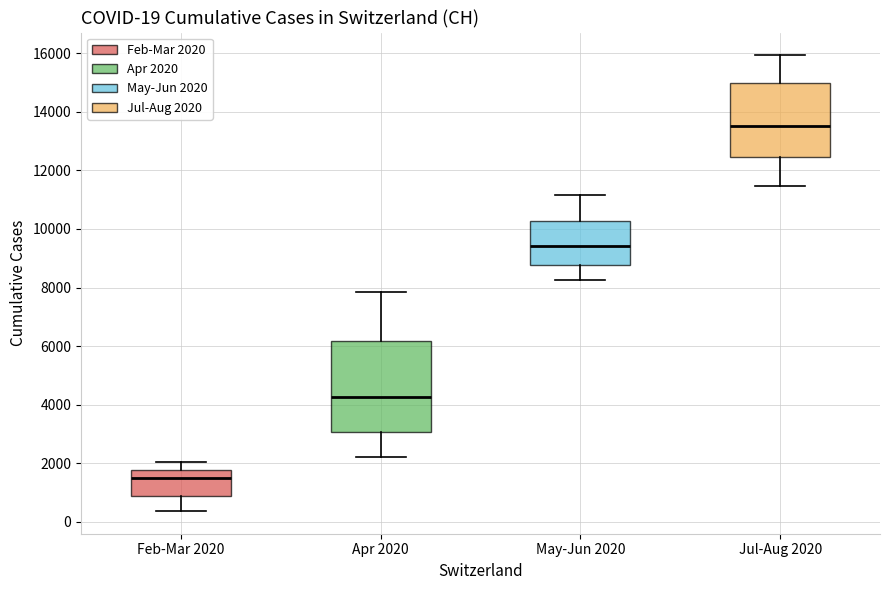

Which box is the tallest, from its lower edge to its upper edge?

Apr 2020